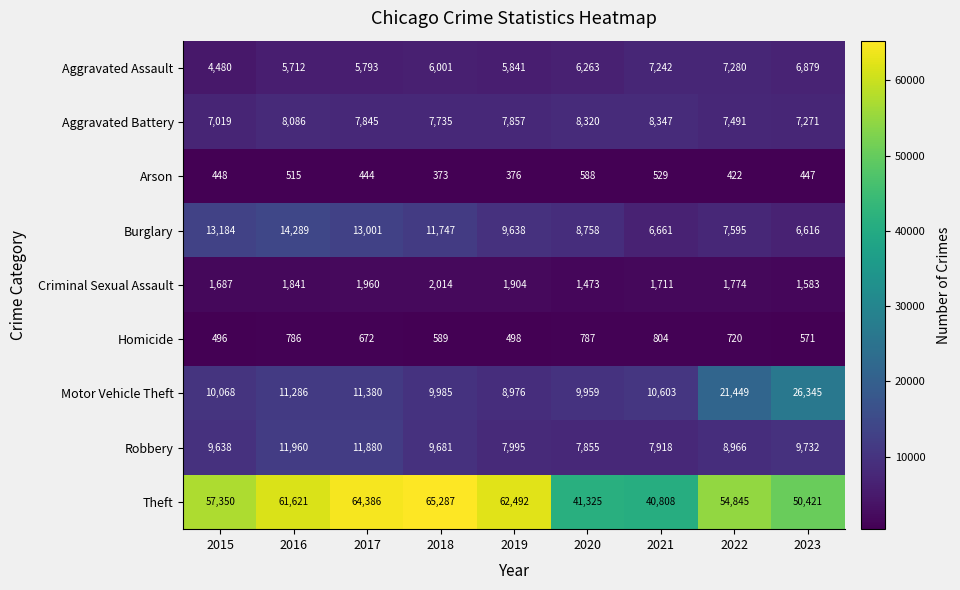

Which category has the highest value in the Aggravated Assault series?

2022